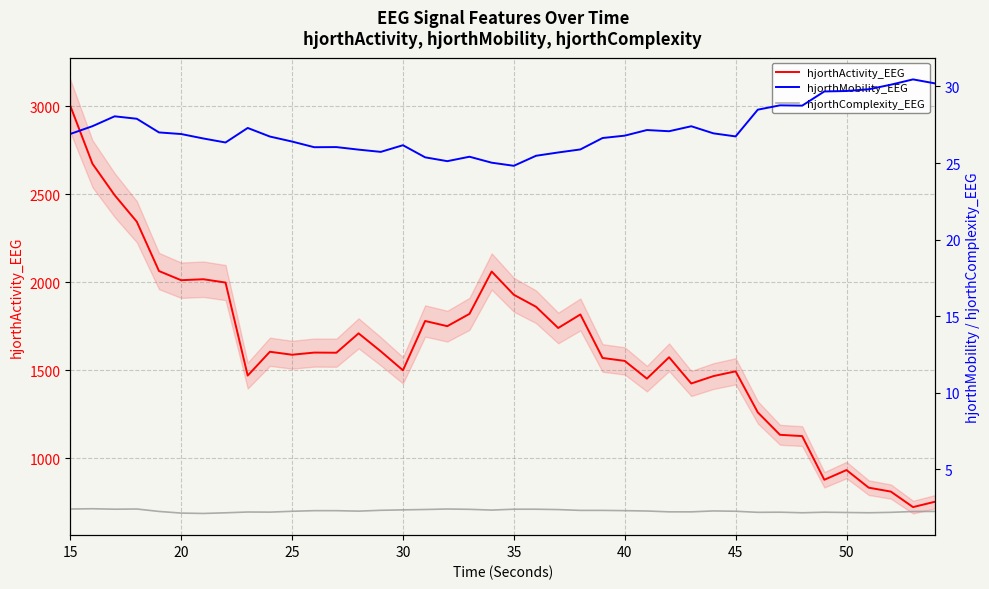

What is the sum of all hjorthMobility_EEG values?

1084.9